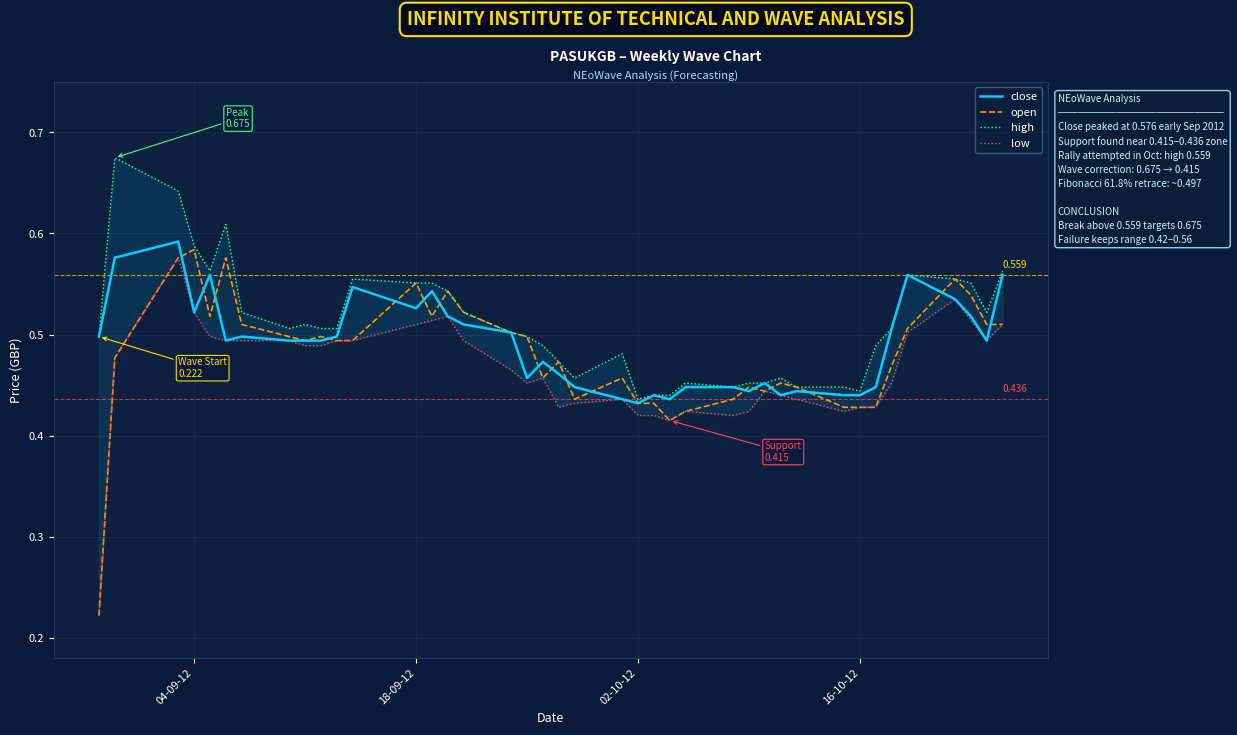

The value of close at 16-10-12 is 0.2. True or false?

False